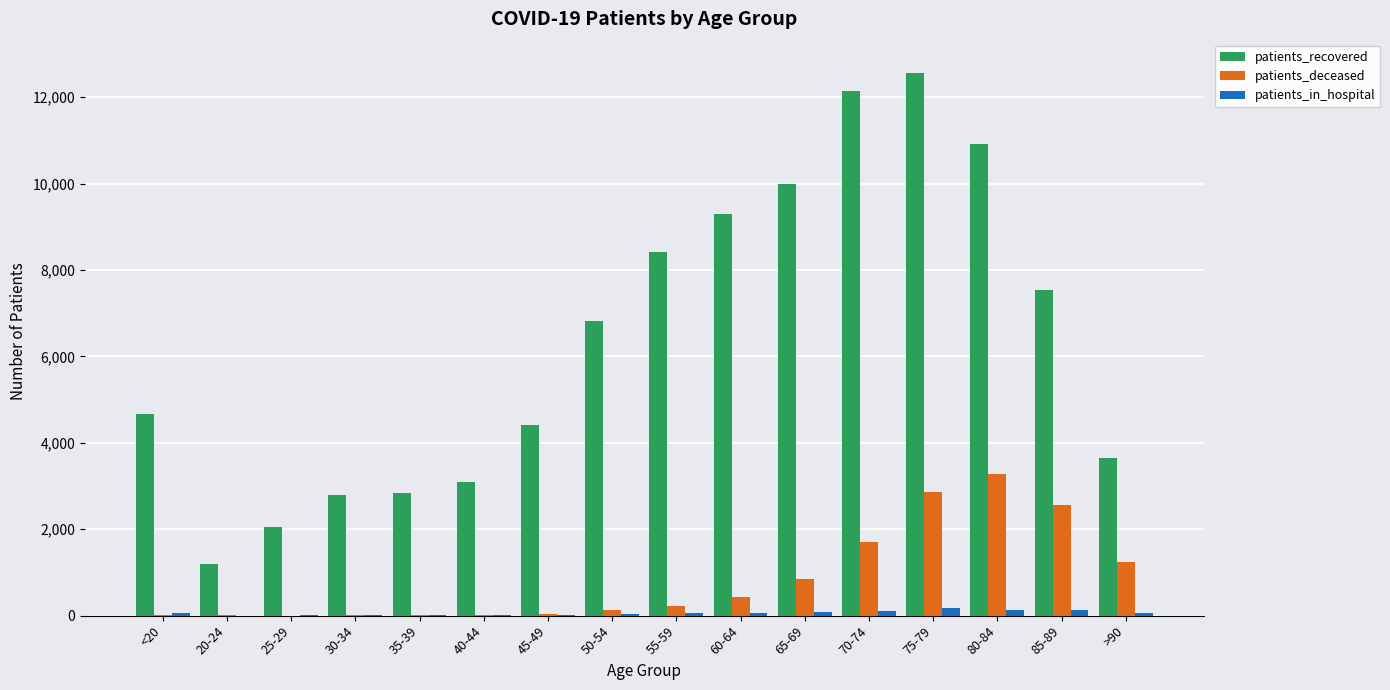

Which series has the largest total across all categories?

patients_recovered